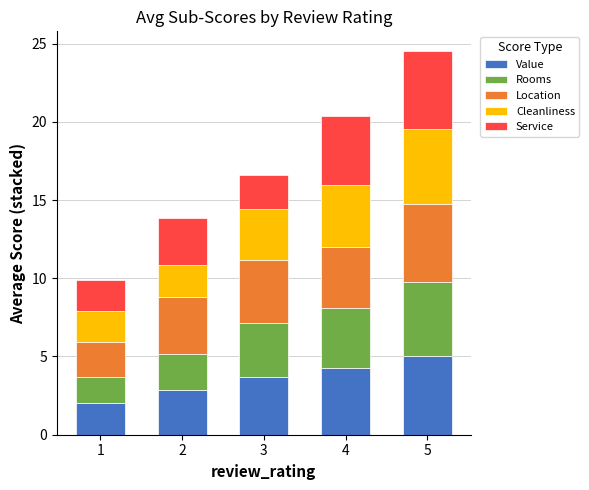

At which category is the sum across all series the highest?

5